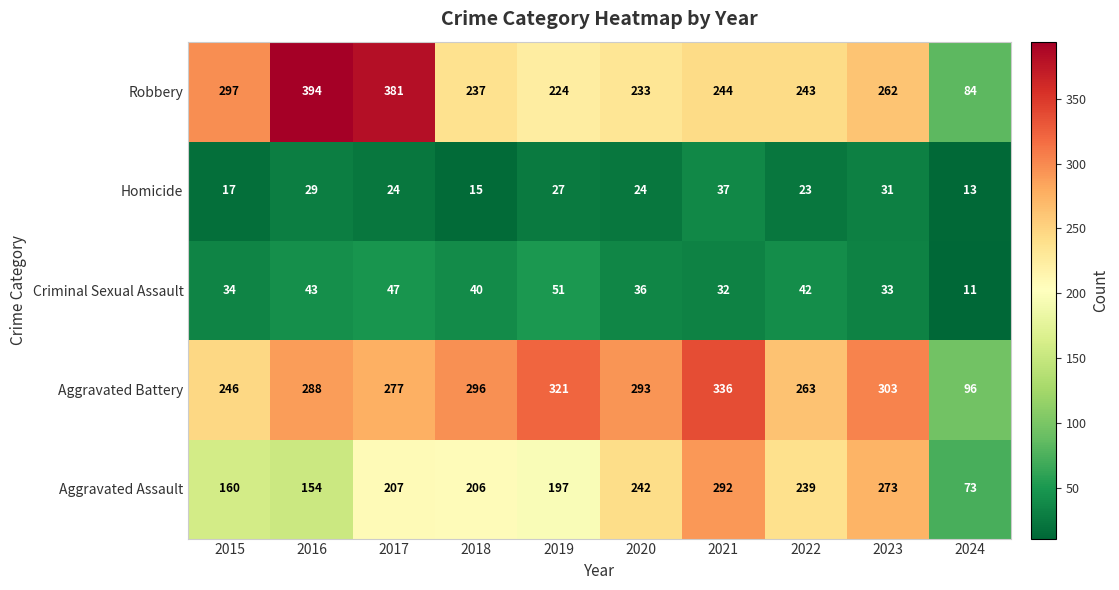

At how many categories does at least one series exceed 306?

4